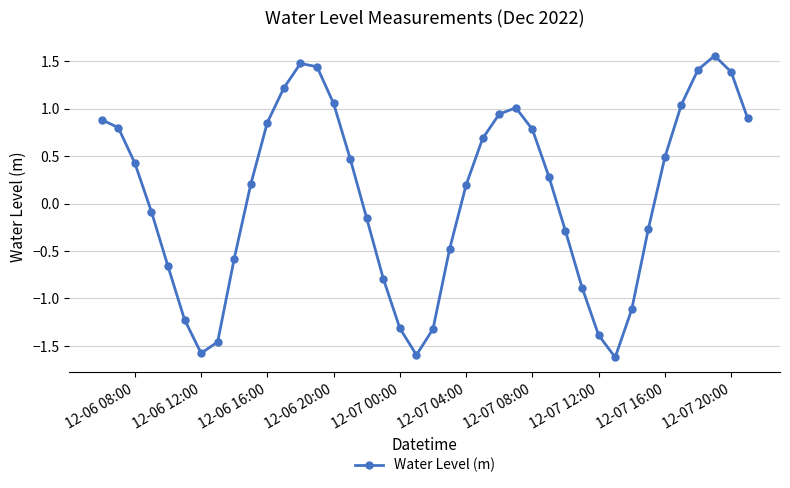

What is the sum of all values?

2.7